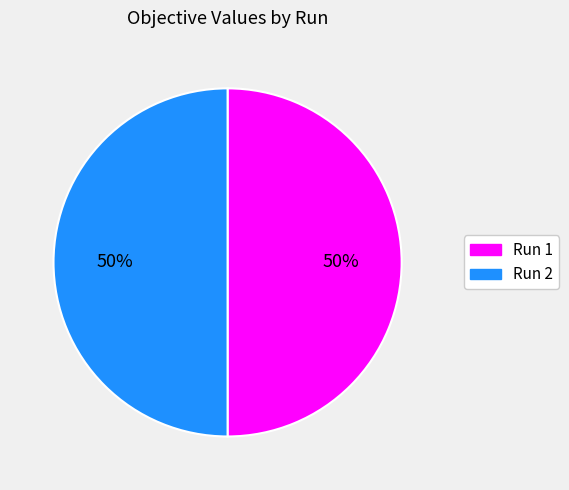

Combined, do Run 1 and Run 2 account for over 50%?

Yes